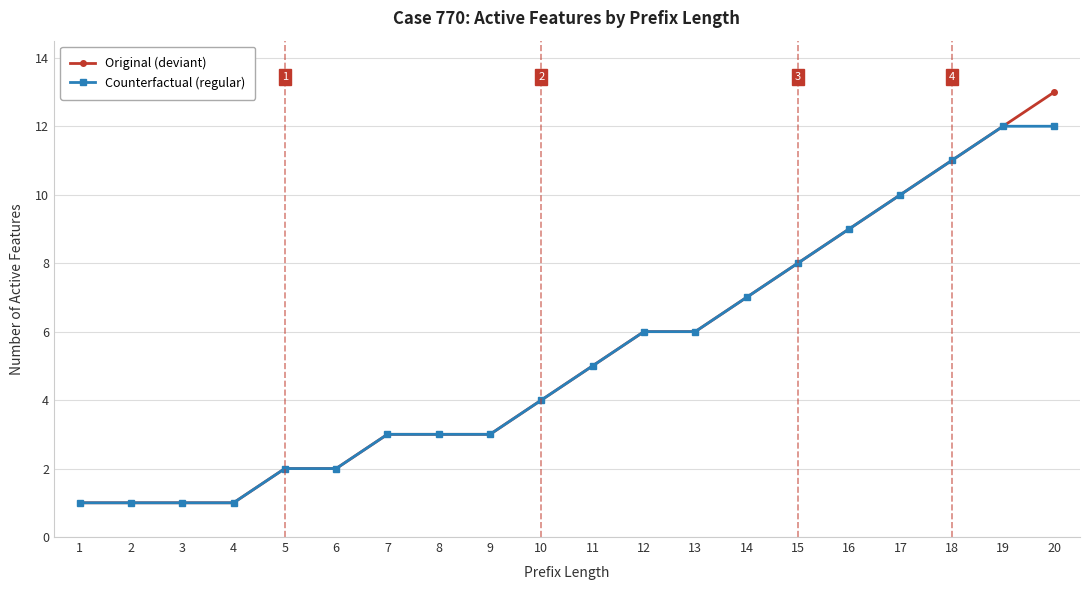

Which series has the widest spread of values?

Original (deviant)